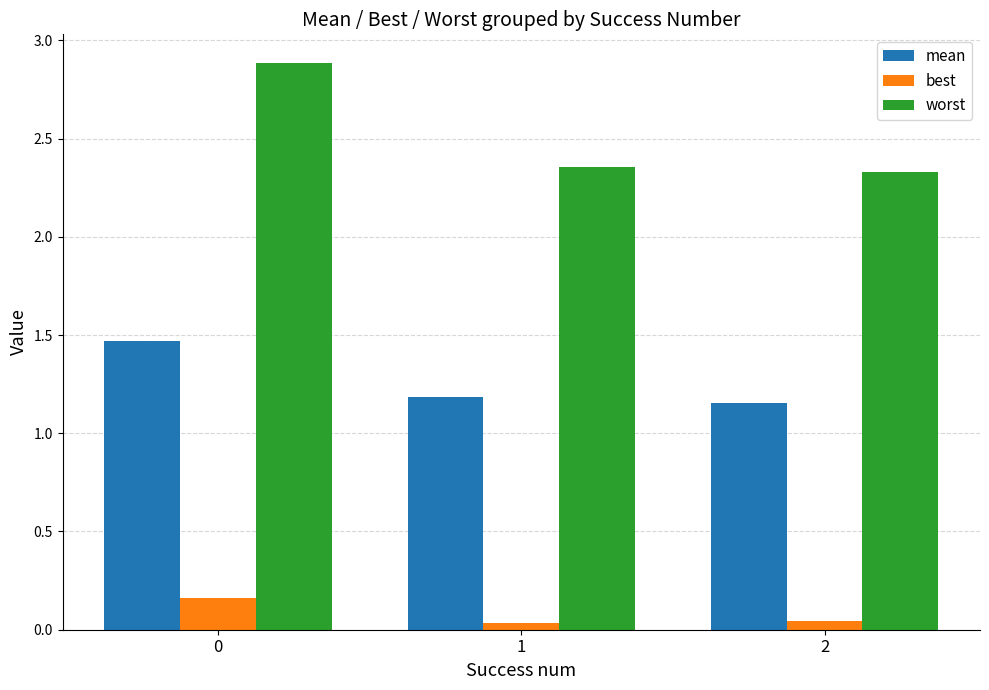

The mean series shows 1.2 at 1. True or false?

True